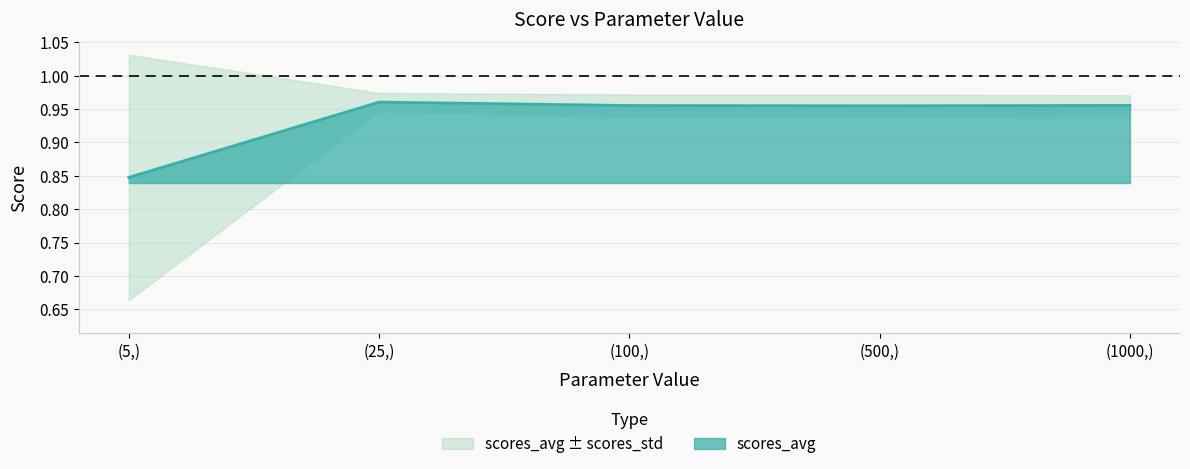

Reading right to left, list all the values displayed in this chart.

(1000,)=1.0	(500,)=1.0	(100,)=1.0	(25,)=1.0	(5,)=0.8